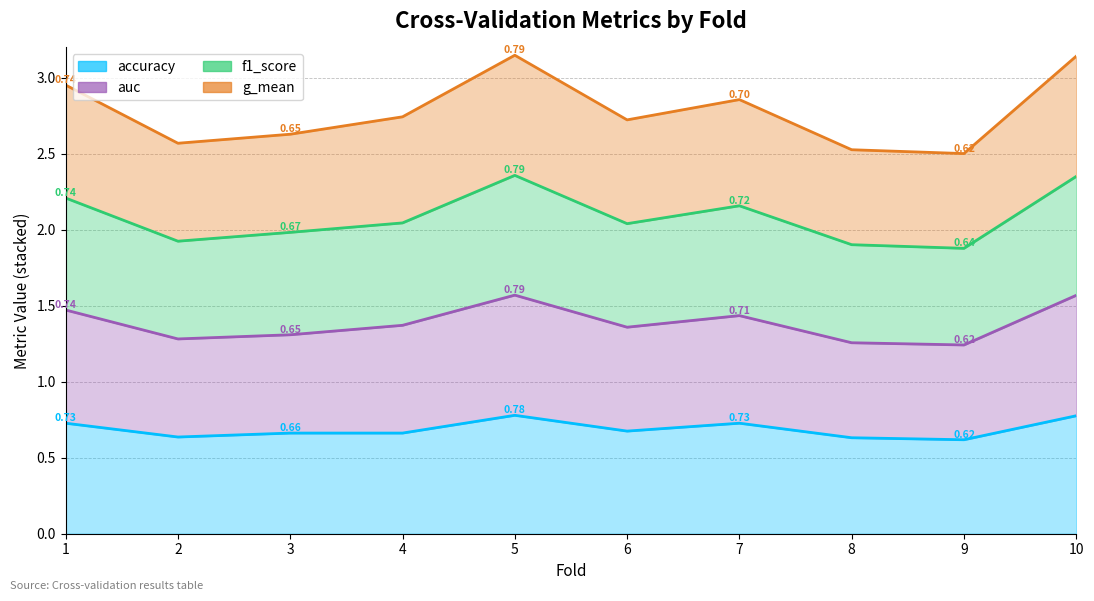

True or false: g_mean and accuracy intersect in this chart.

False